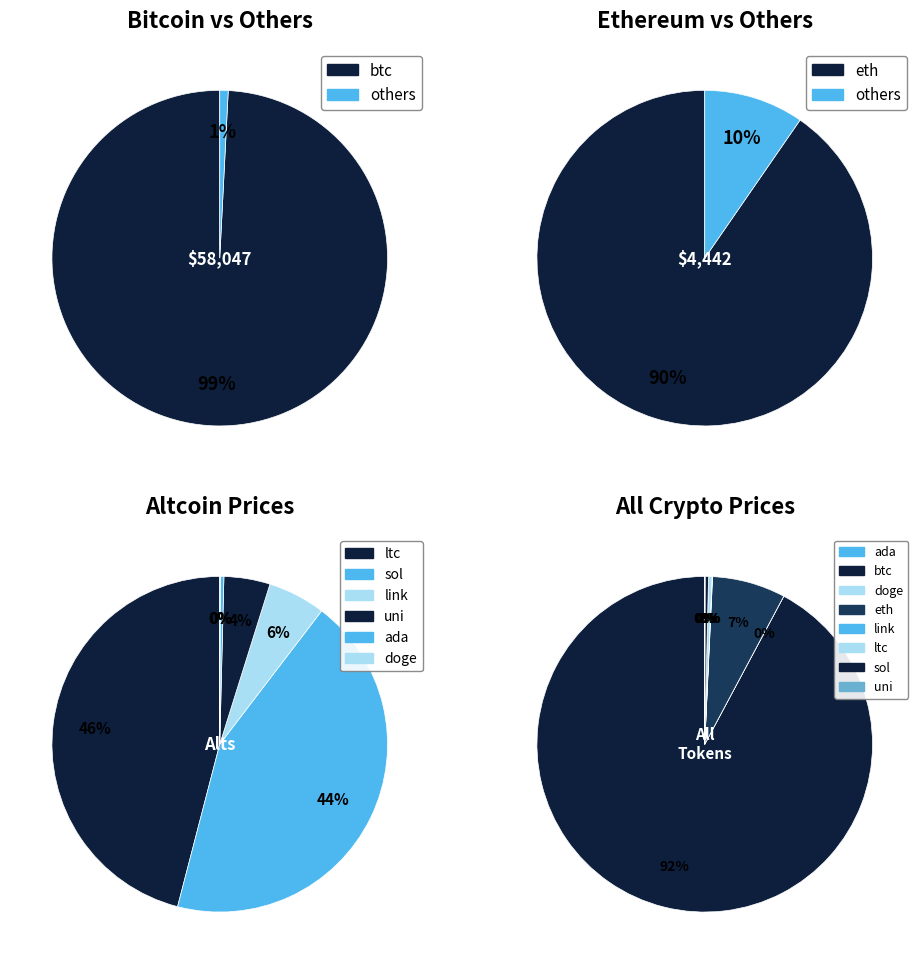

What is the change in value from btc to uni?

-58026.0